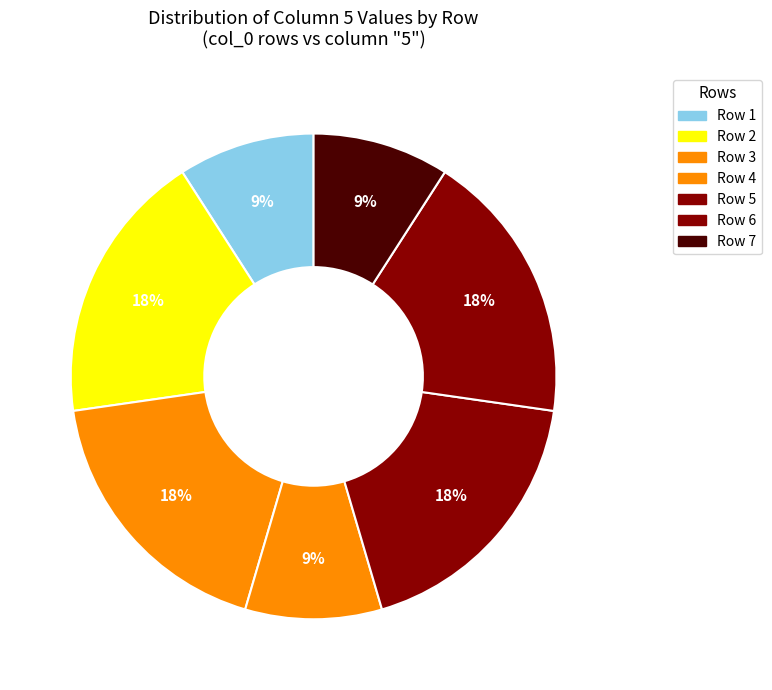

How many slices are in this pie chart?

7